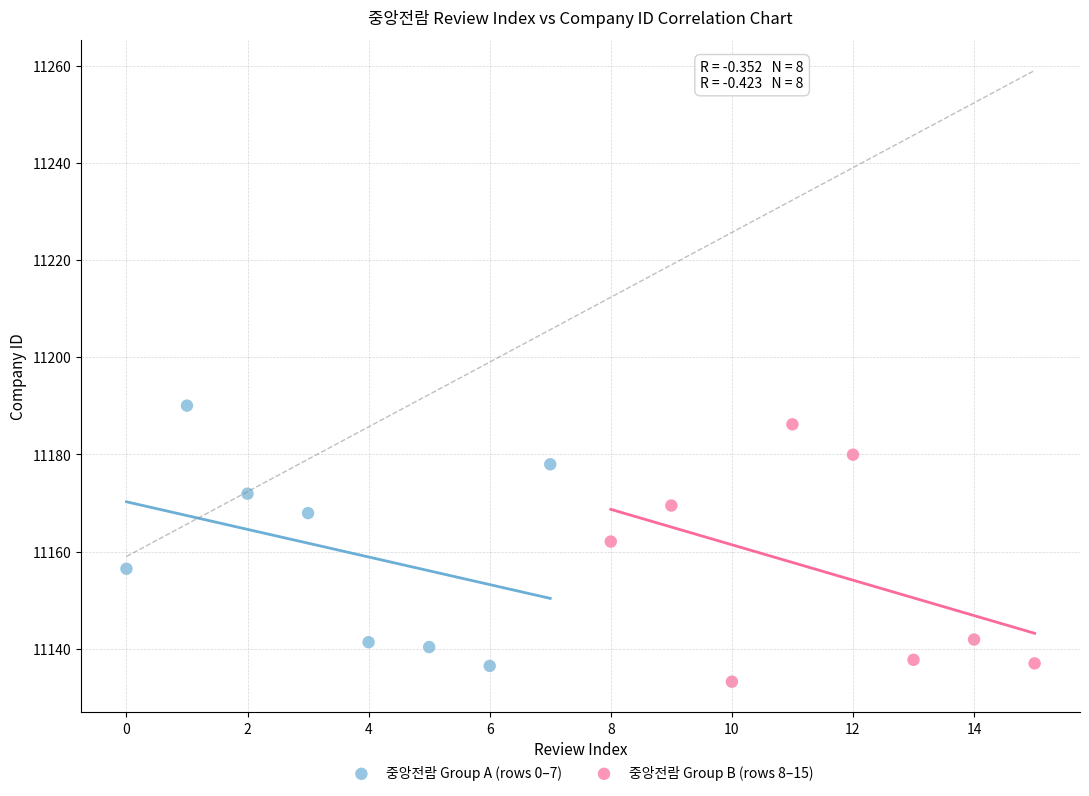

Which series has the largest Y range (max minus min)?

중앙전람 Group A (rows 0–7)